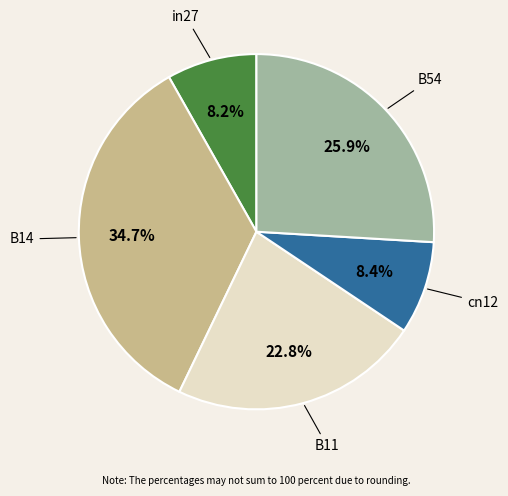

What is the largest slice in the pie chart?

B14